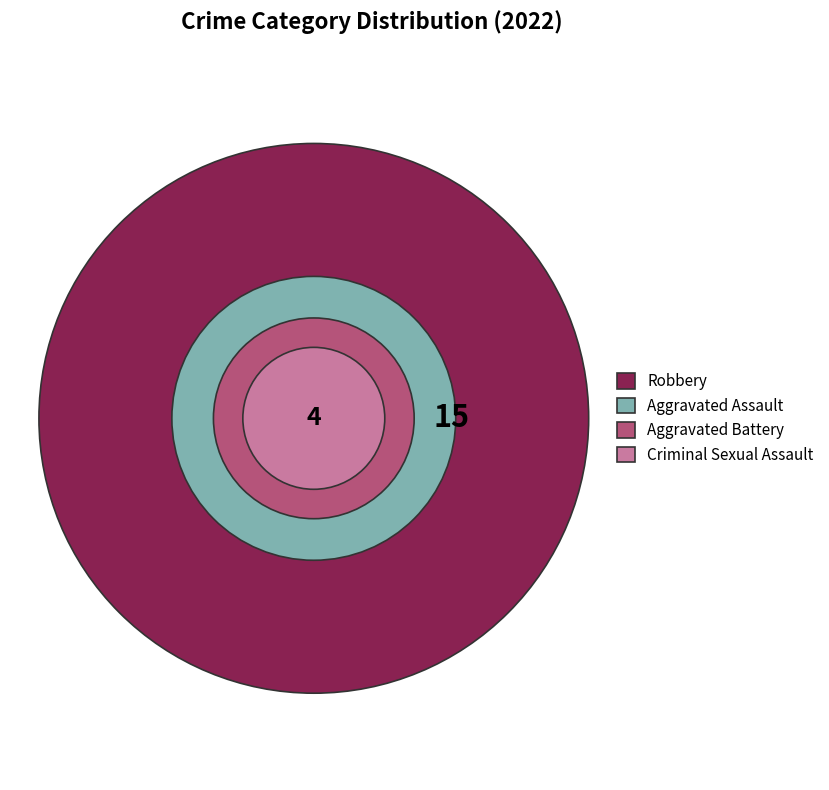

To the nearest percent, what is the combined percentage of Robbery and Aggravated Assault?

86%